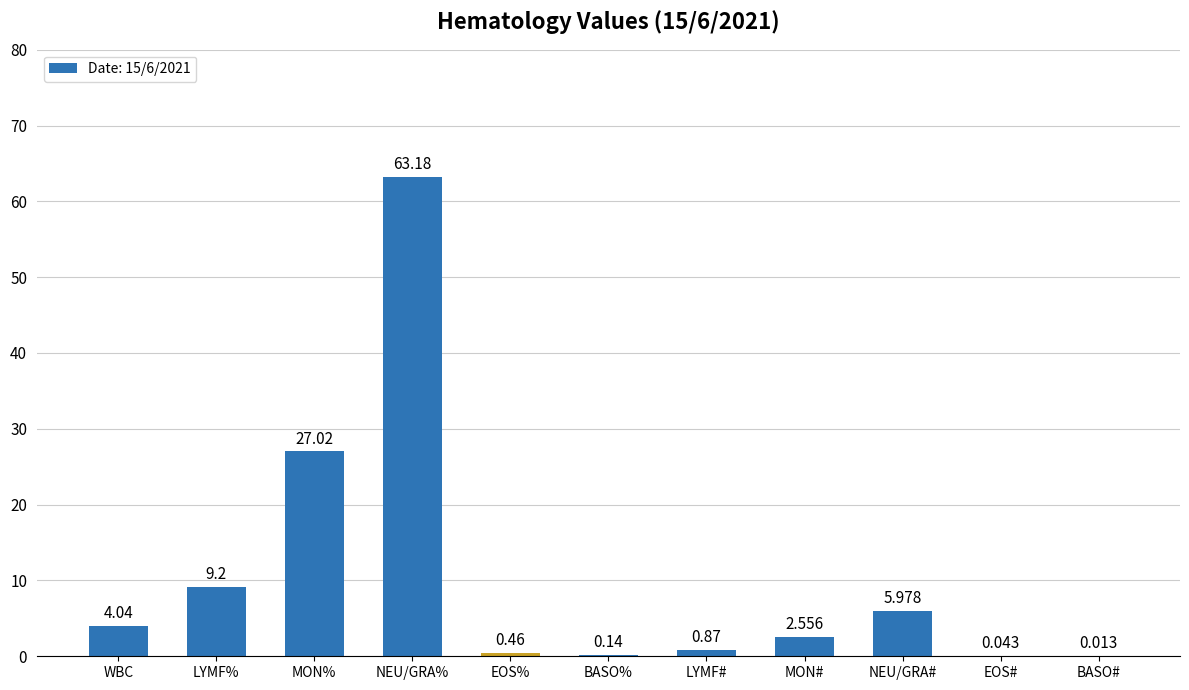

Between MON# and NEU/GRA#, which is larger?

NEU/GRA#